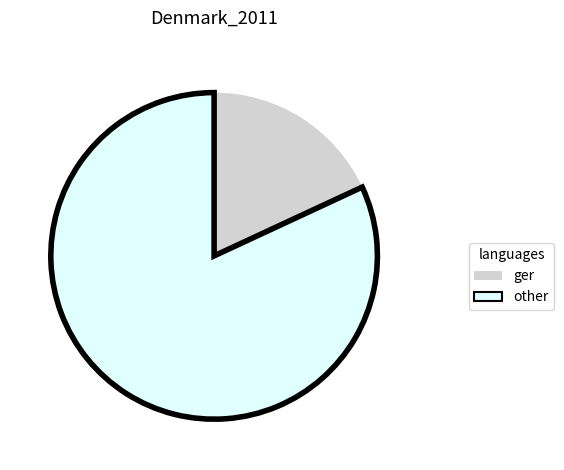

How many segments does this pie chart have?

2